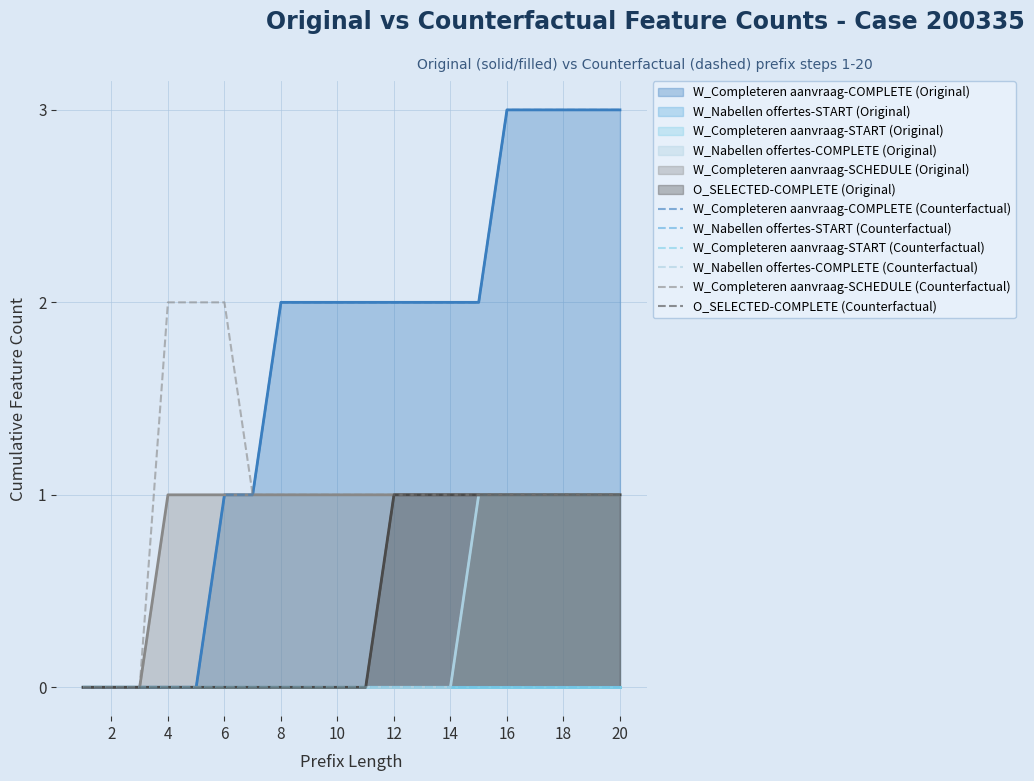

What is the difference between the maximum and second lowest values in the W_Nabellen offertes-COMPLETE (Counterfactual) series?

1